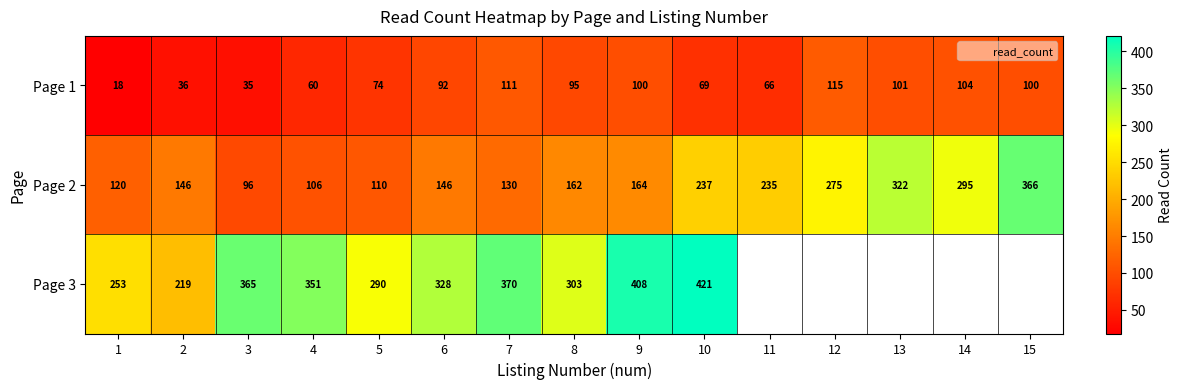

At which label does Page 1 reach its minimum?

1